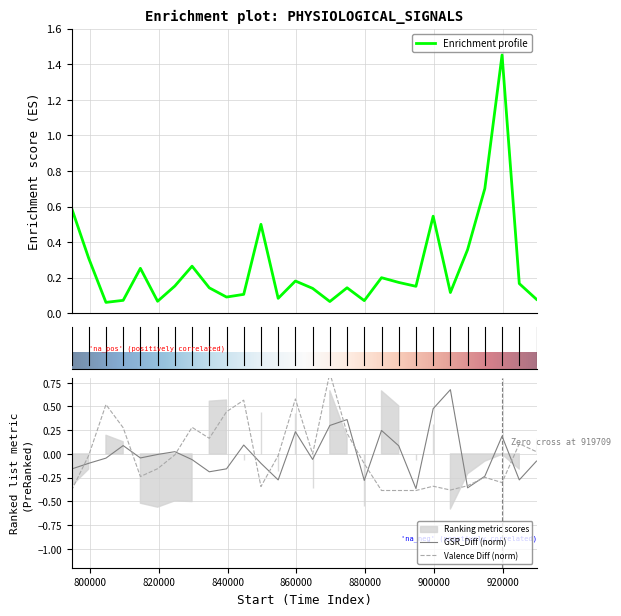

Reading right to left, list all the values displayed in this chart.

Score: 0.1	0.2	1.5	0.7	0.4	0.1	0.5	0.2	0.2	0.2	0.1	0.1	0.1	0.1	0.2	0.1	0.5	0.1	0.1	0.1	0.3	0.2	0.1	0.3	0.1	0.1	0.3	0.6
GSR_Diff: -0.1	-0.3	0.2	-0.2	-0.4	0.7	0.5	-0.4	0.1	0.2	-0.3	0.4	0.3	-0.1	0.2	-0.3	-0.1	0.1	-0.2	-0.2	-0.1	0.0	-0.0	-0.0	0.1	-0.0	-0.1	-0.2
Valence Diff: 0.0	0.1	-0.3	-0.2	-0.3	-0.4	-0.3	-0.4	-0.4	-0.4	-0.1	0.2	0.9	-0.0	0.6	-0.0	-0.3	0.6	0.4	0.2	0.3	-0.0	-0.2	-0.2	0.3	0.5	-0.0	-0.4